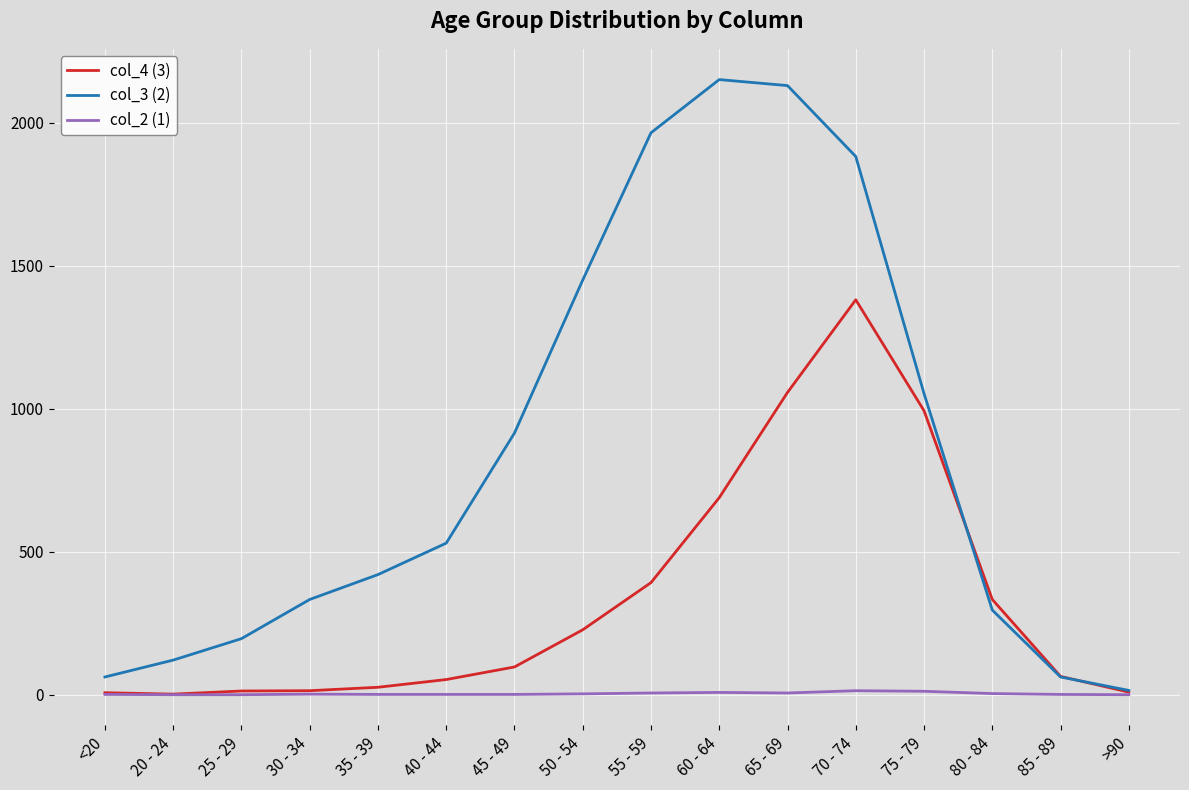

What position from the right is 25 - 29?

14